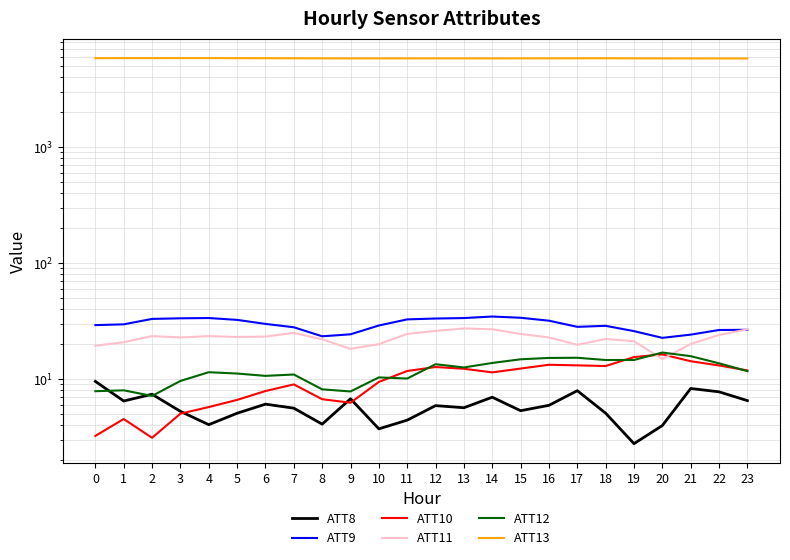

What is the sum of the ATT12 values at 20 and 13?

29.6